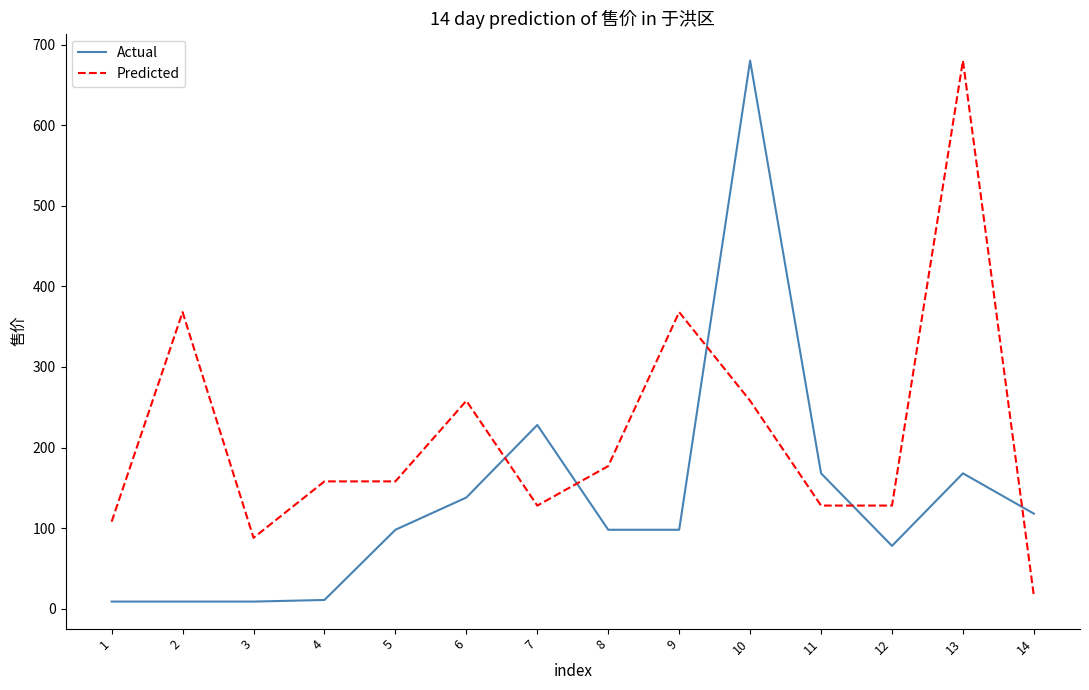

What is the difference between the maximum and minimum values in the Actual series?

671.1